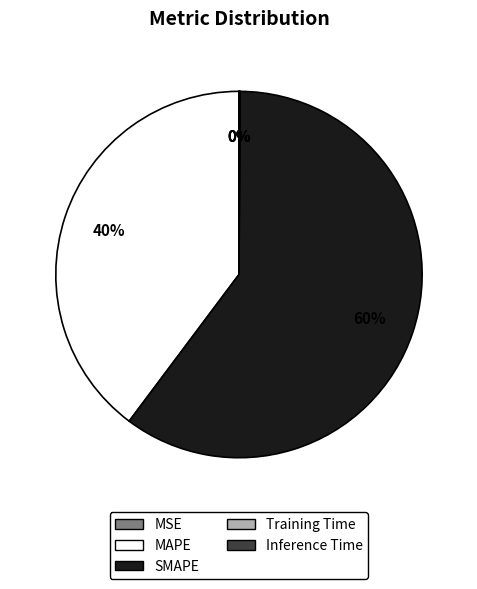

What is the largest slice in the pie chart?

SMAPE